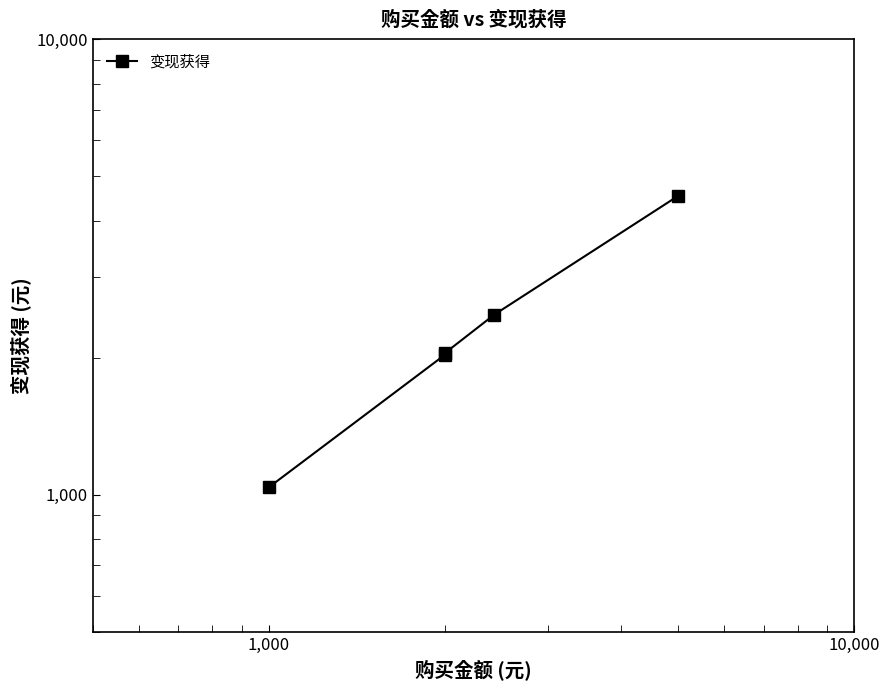

Reading right to left, transcribe all the data shown in this chart.

4530.4	2485.7	2048.5	2030.7	1038.5